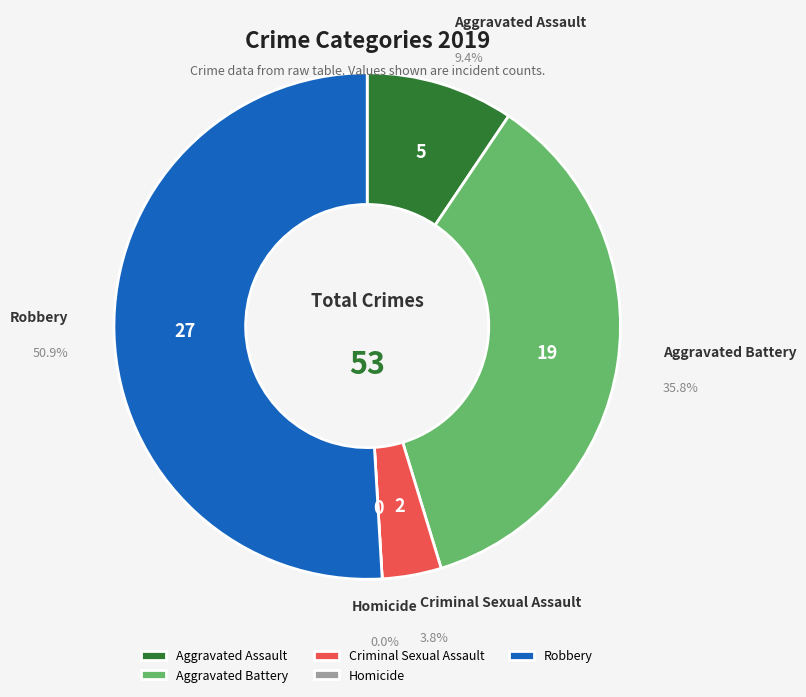

To the nearest percent, what percentage of the pie is Criminal Sexual Assault?

4%